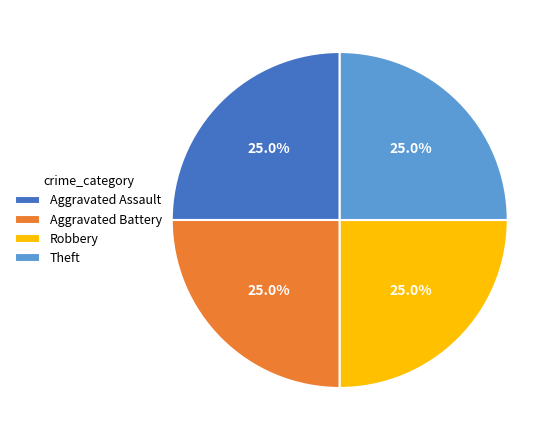

What percentage is NOT represented by Aggravated Battery?

75.0%